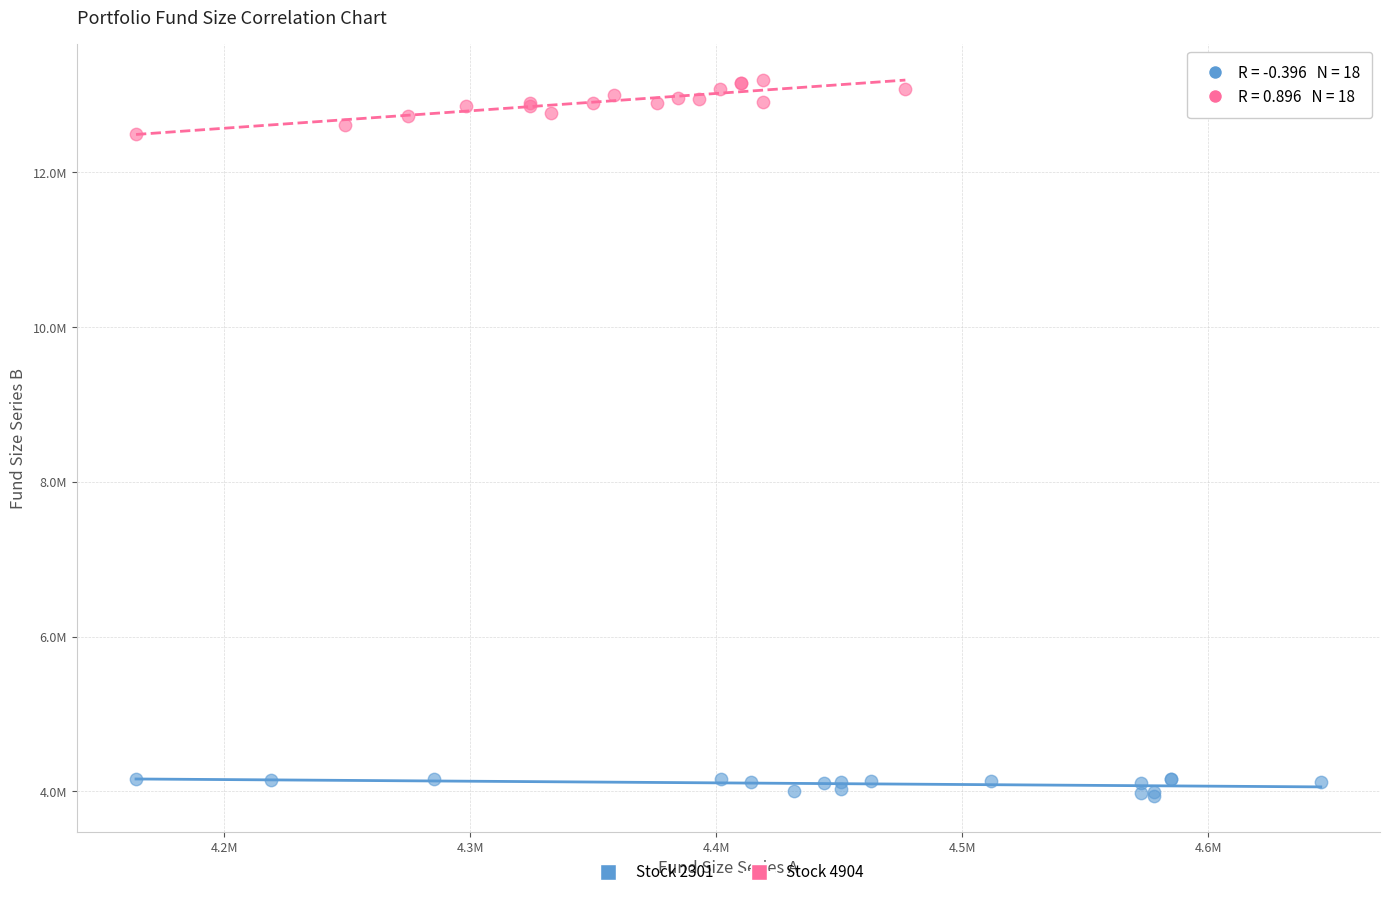

What are all the series names shown in the legend?

Stock 2301, Stock 4904